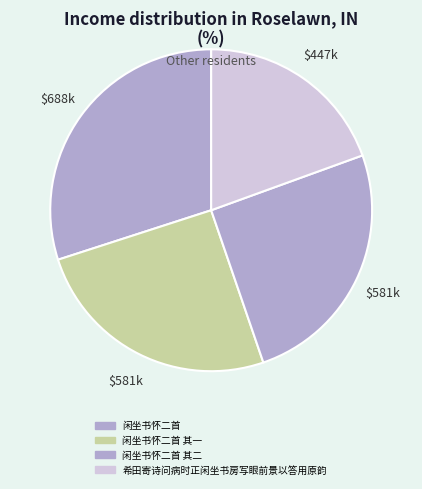

Count the number of slices in the pie.

4